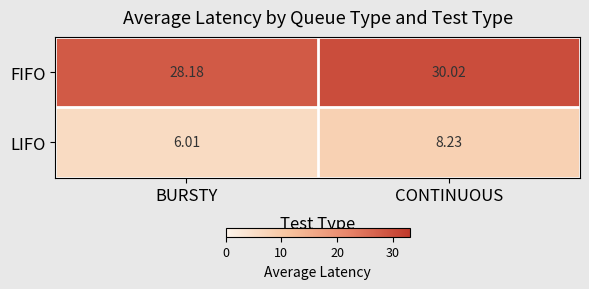

How many categories are shown in the chart?

2